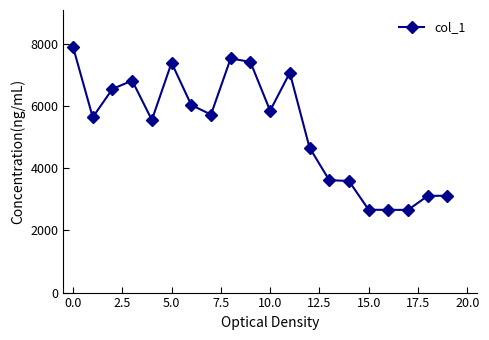

Does the chart display data point markers on the line(s)?

Yes